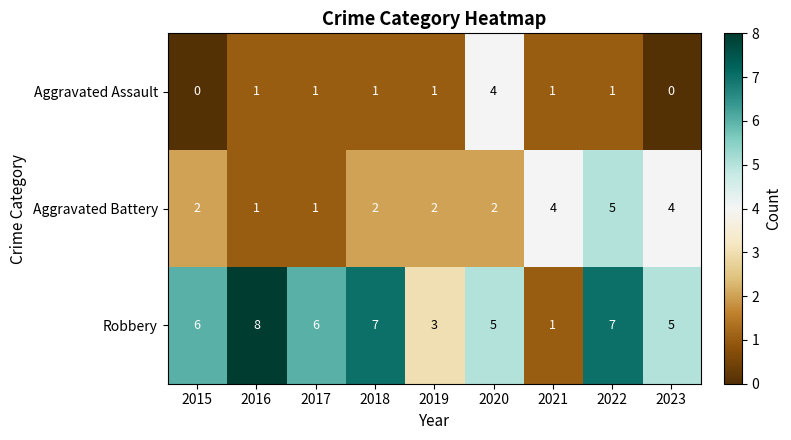

True or false: Robbery has a value of 6 at 2015.

True